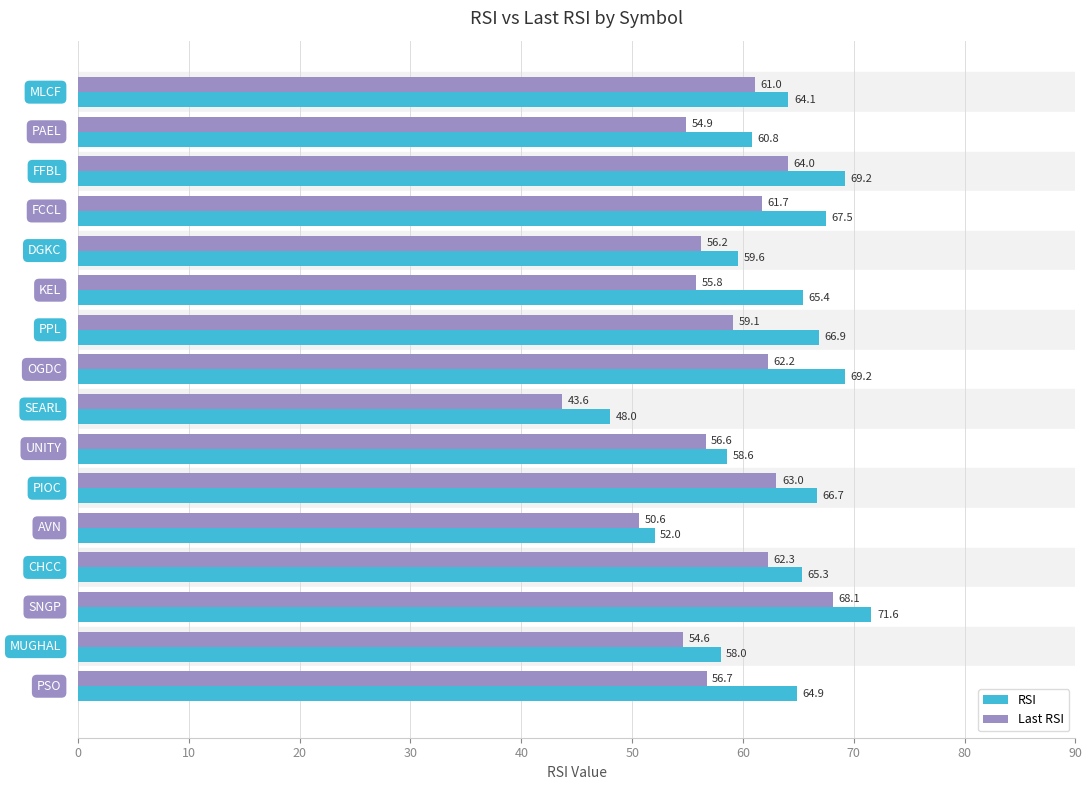

What are all the series names shown in the legend?

RSI, Last RSI